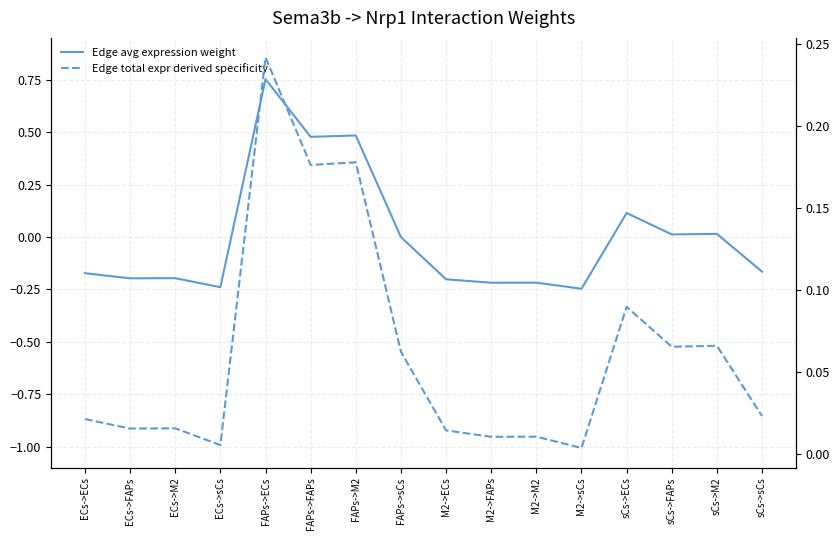

At which label does Edge total expr derived specificity reach its minimum?

M2->sCs